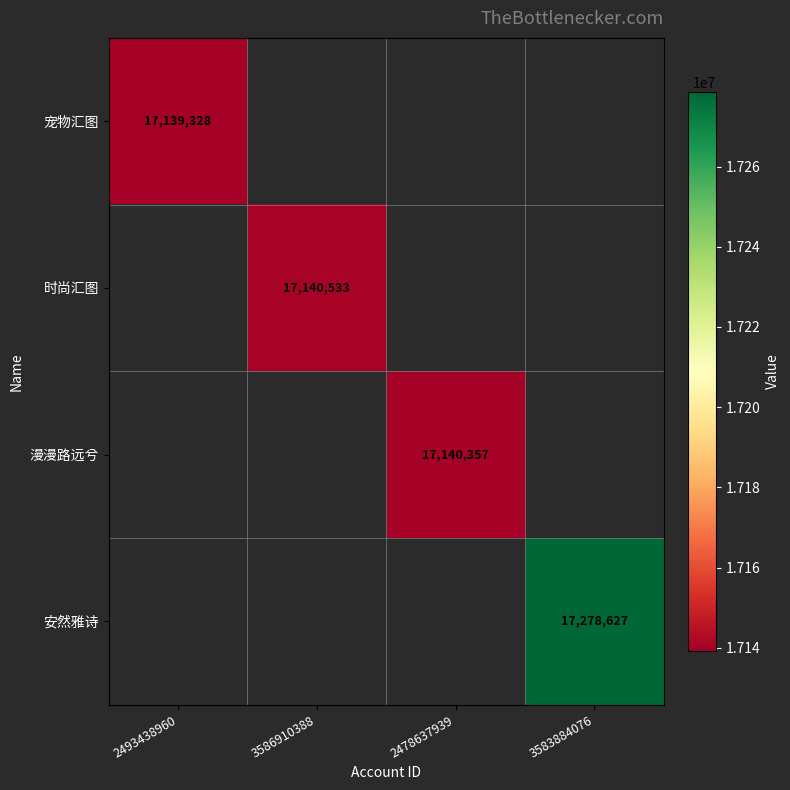

Is the value of 漫漫路远兮 at 2478637939 greater than the value of 宠物汇图 at 2493438960?

Yes